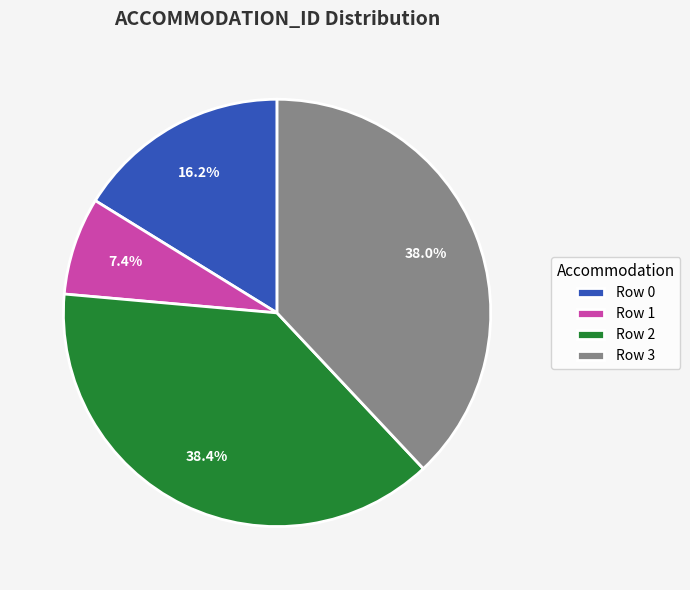

What is the ratio of the value at Row 2 to the value at Row 3?

1.0